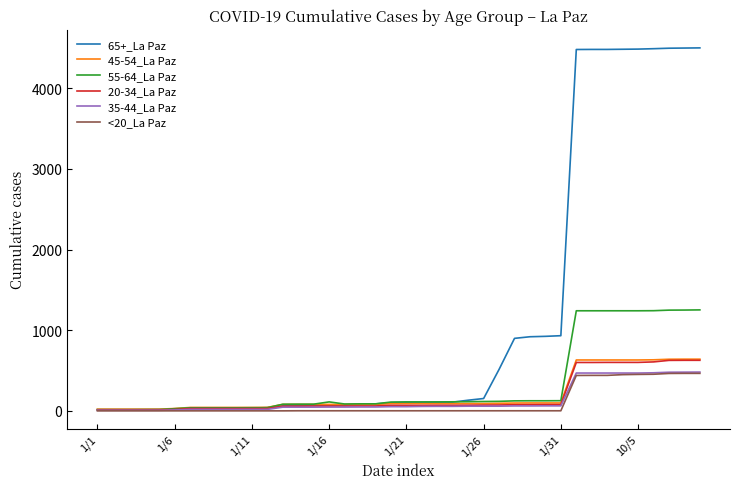

How many lines are shown in the chart?

6